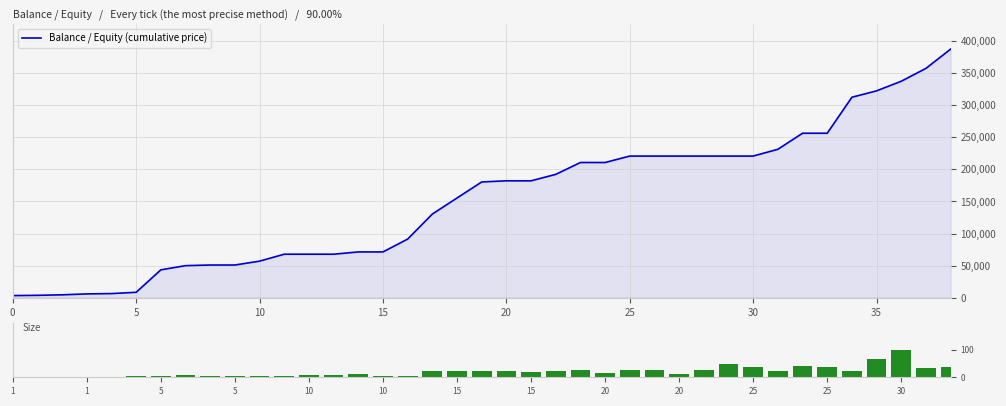

Which has a higher value, 26 or 0?

26